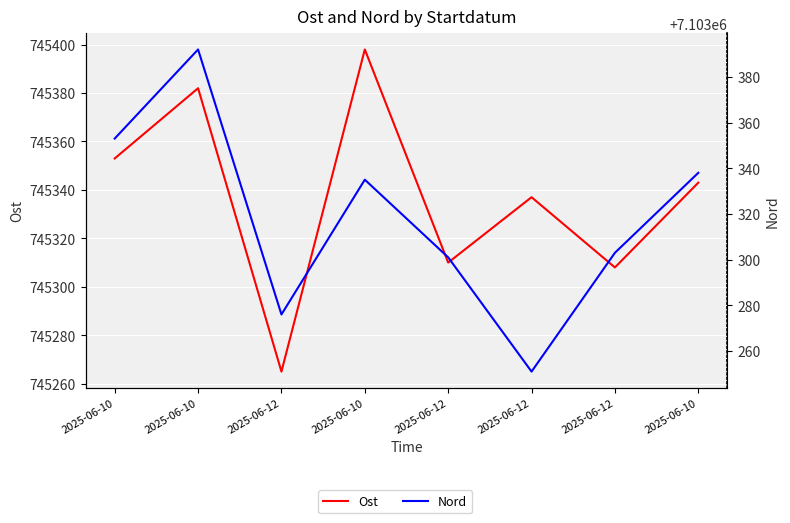

What is the average value of the Nord series?

7103319